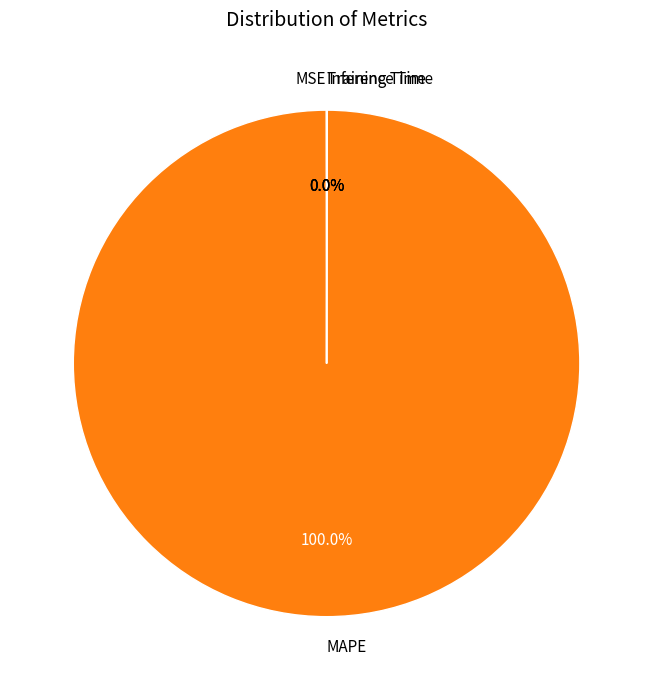

What is the majority slice?

MAPE